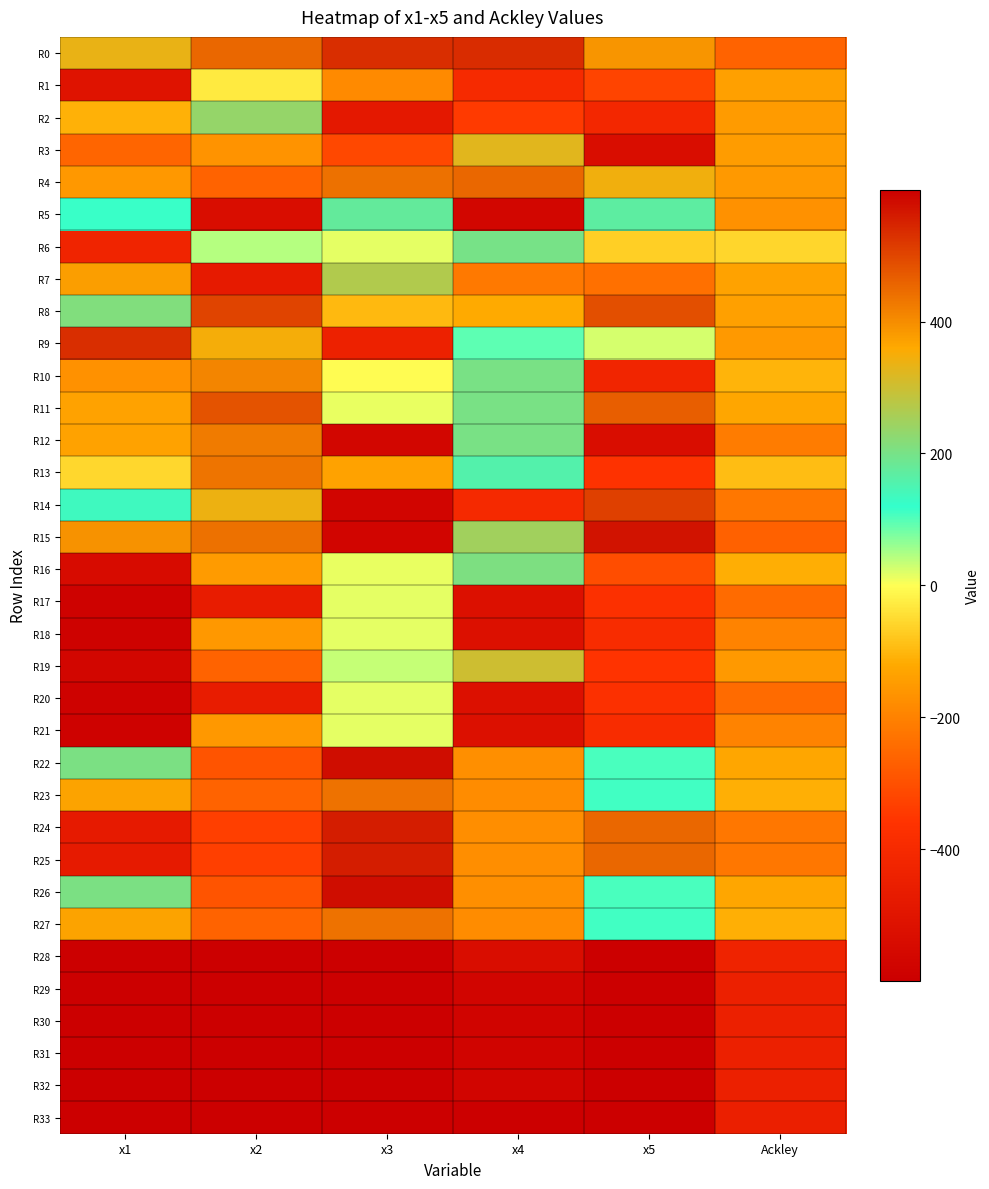

Which category has the lowest value across all series?

x5